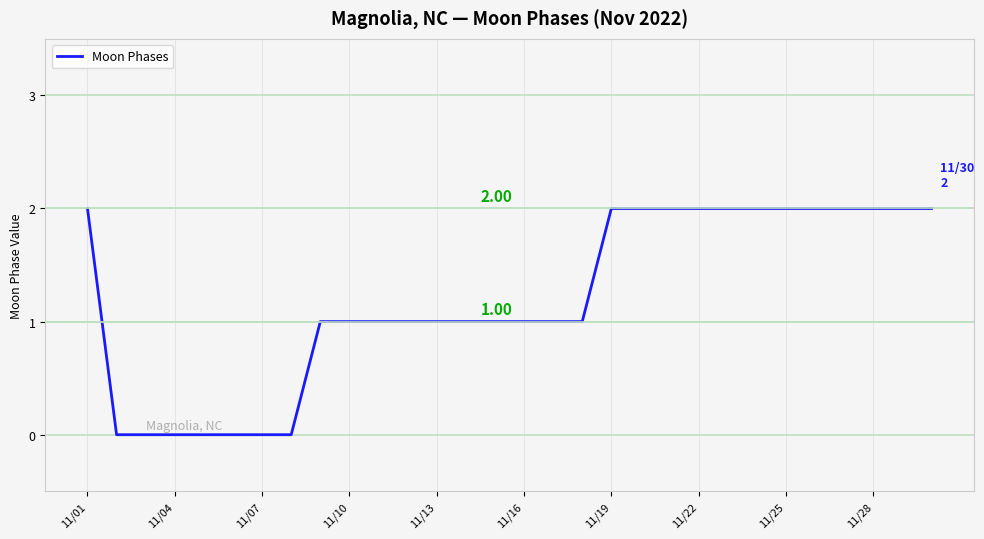

How many lines are shown in the chart?

1